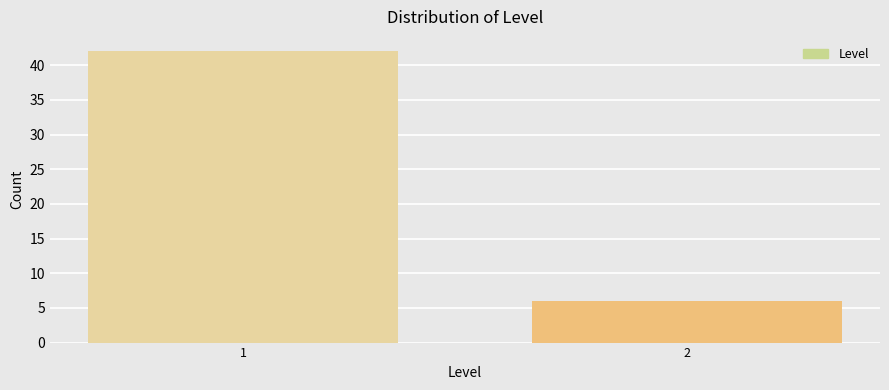

Reading right to left, extract all data points from this chart.

6	42